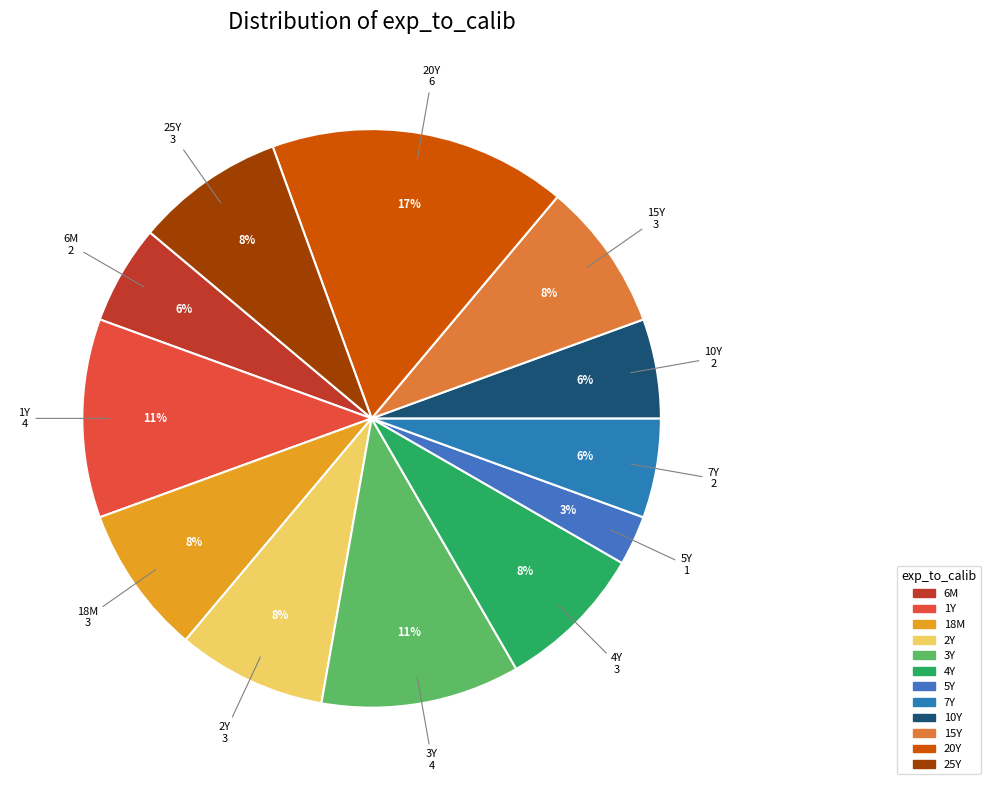

How many segments does this pie chart have?

12